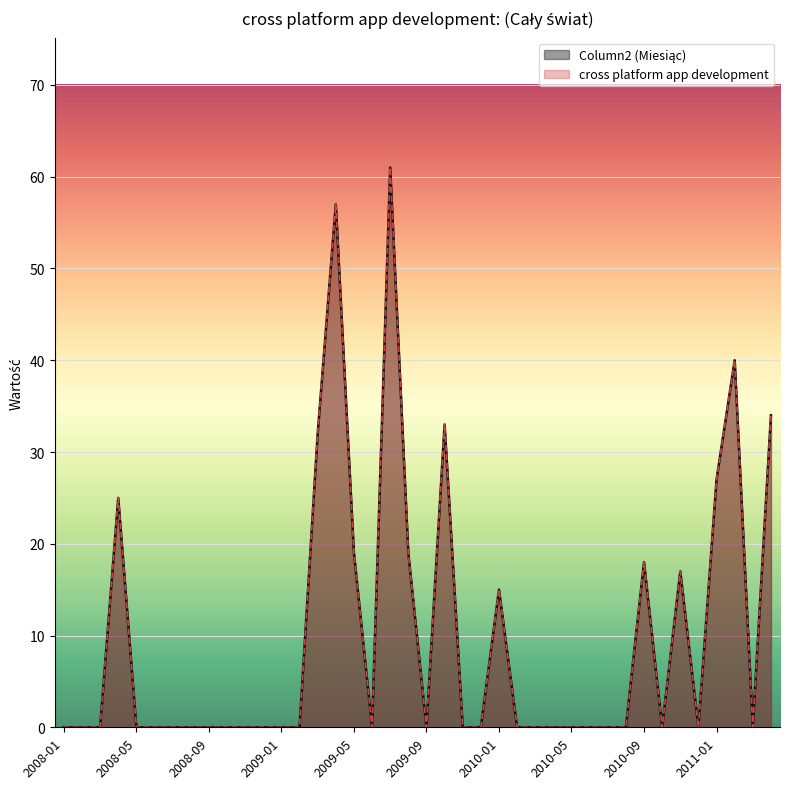

Reading left to right, what are all the values shown in this chart?

Column2 (Miesiąc): 0	0	0	25	0	0	0	0	0	0	0	0	0	0	32	57	19	0	61	19	0	33	0	0	15	0	0	0	0	0	0	0	18	0	17	0	27	40	0	34
cross platform app development: 0	0	0	25	0	0	0	0	0	0	0	0	0	0	32	57	19	0	61	19	0	33	0	0	15	0	0	0	0	0	0	0	18	0	17	0	27	40	0	34